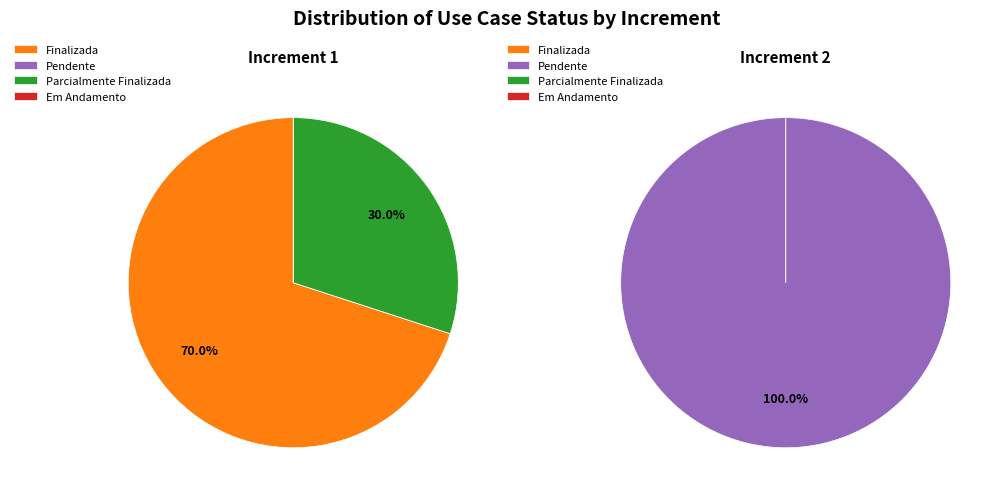

Which series changed the most between Finalizada and Em Andamento?

Increment 1